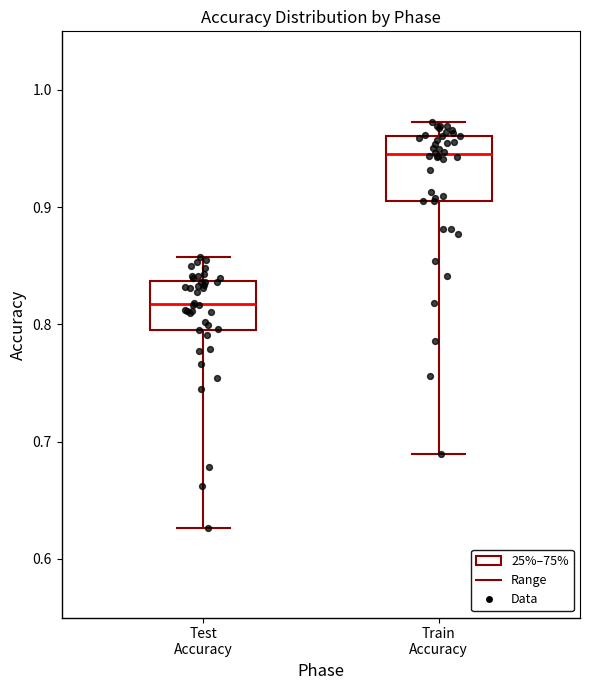

Reading left to right, read every box against the y-axis: the position of its median line, the range the box covers, and the ends of its whiskers. The values are not printed on the chart, so give them approximately, as read against the axis.

Test Accuracy: median 0.82, box 0.80 to 0.84, whiskers 0.63 to 0.86
Train Accuracy: median 0.95, box 0.91 to 0.96, whiskers 0.69 to 0.97